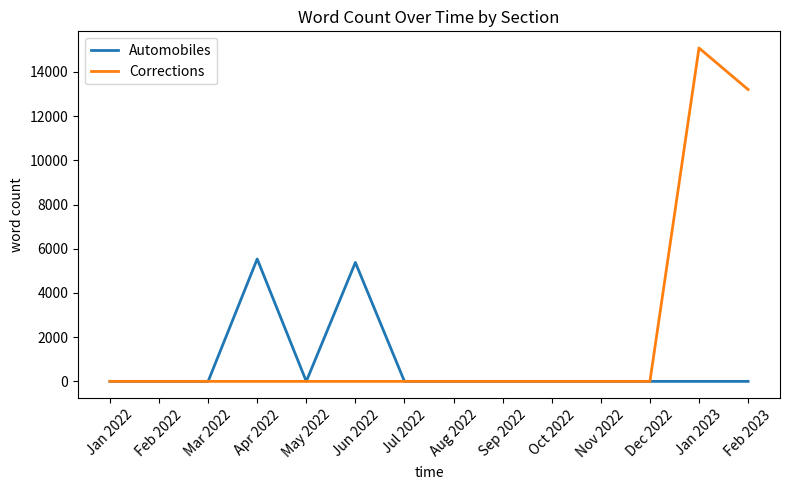

Rank the series by their maximum value, from highest to lowest.

Corrections, Automobiles